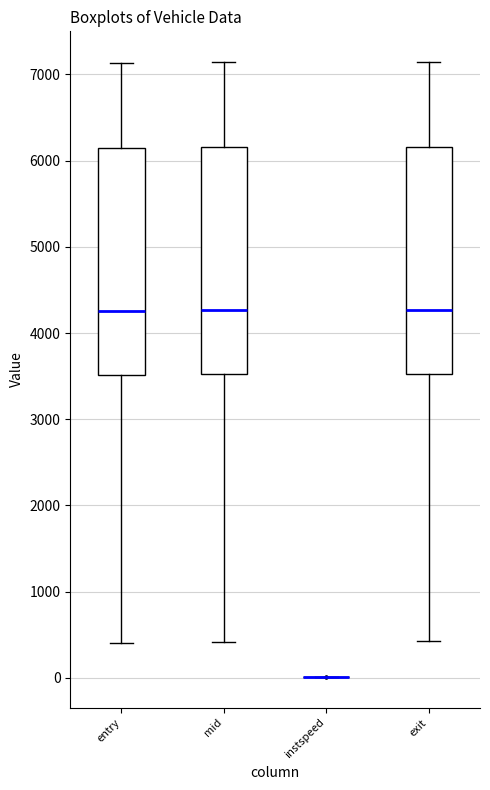

Where does the median line of the box for exit sit on the y-axis? The values are not printed on the chart, so give them approximately, as read against the axis.

4300